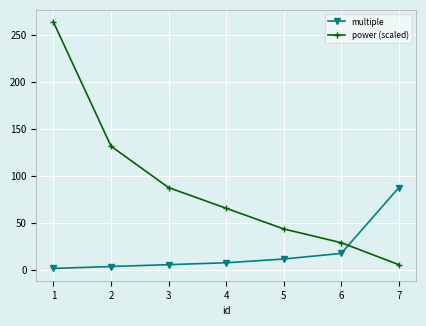

How many times do power (scaled) and multiple cross each other?

1